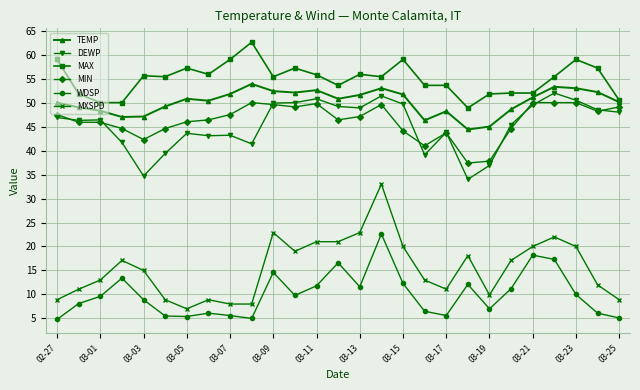

Which series has the widest spread of values?

MXSPD